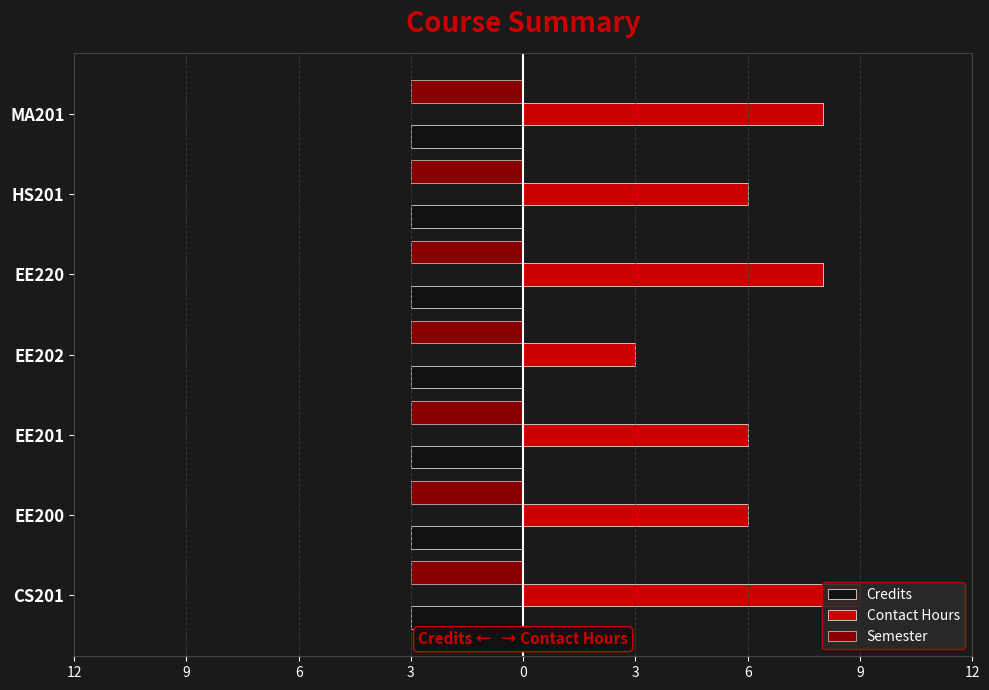

Which series changed the most between 6 and 6?

Contact Hours